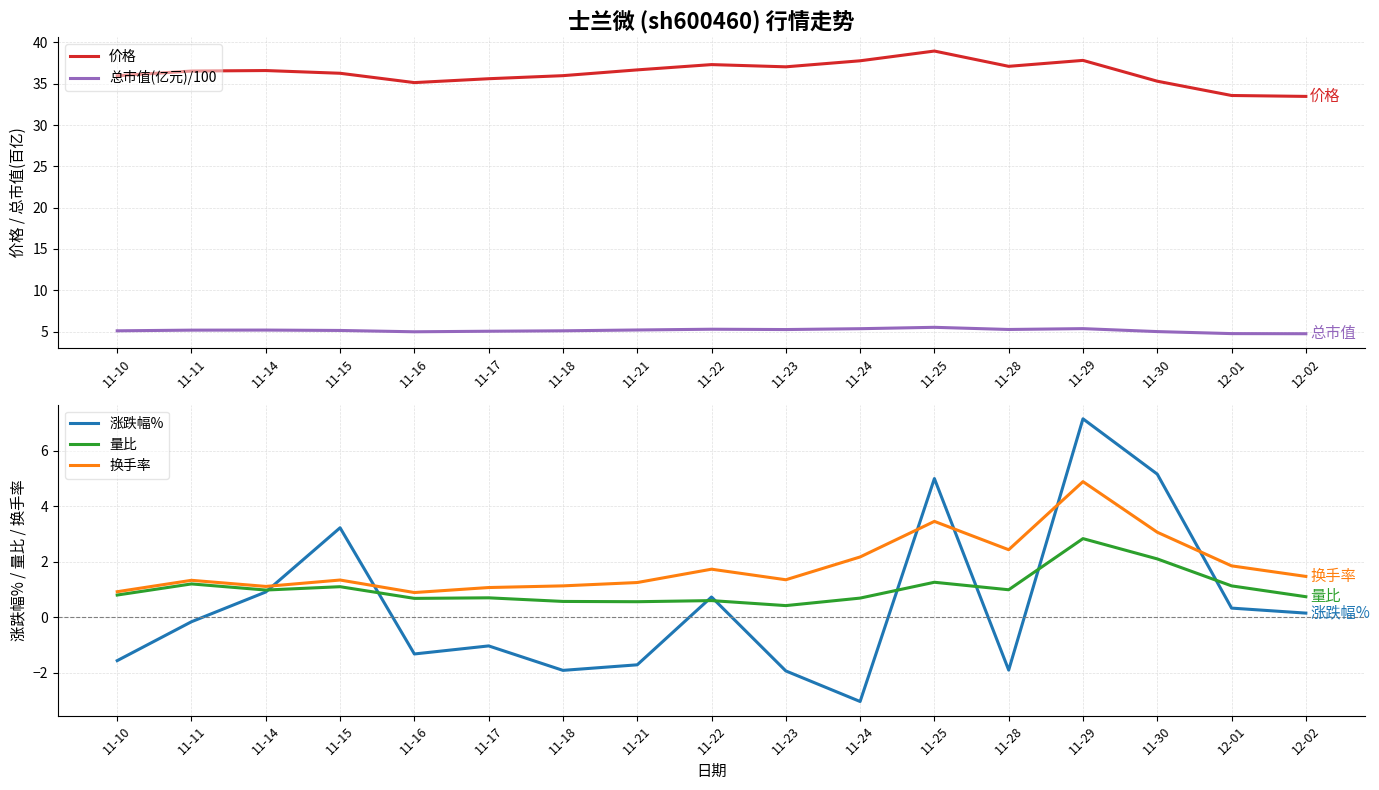

What is the spread (max minus min) of values at 11-23?

39.0